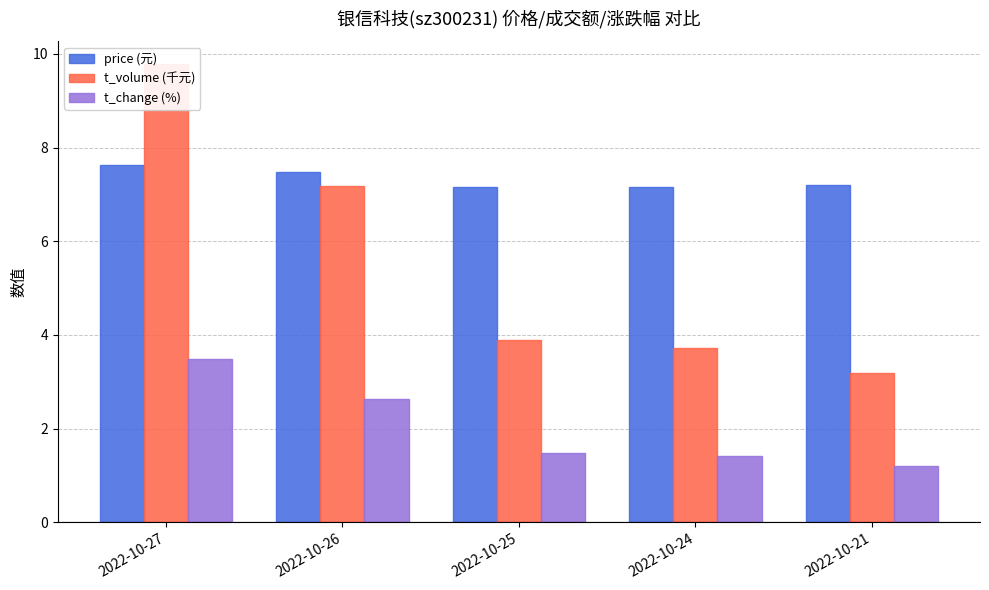

At which label does price (元) reach its peak?

2022-10-27